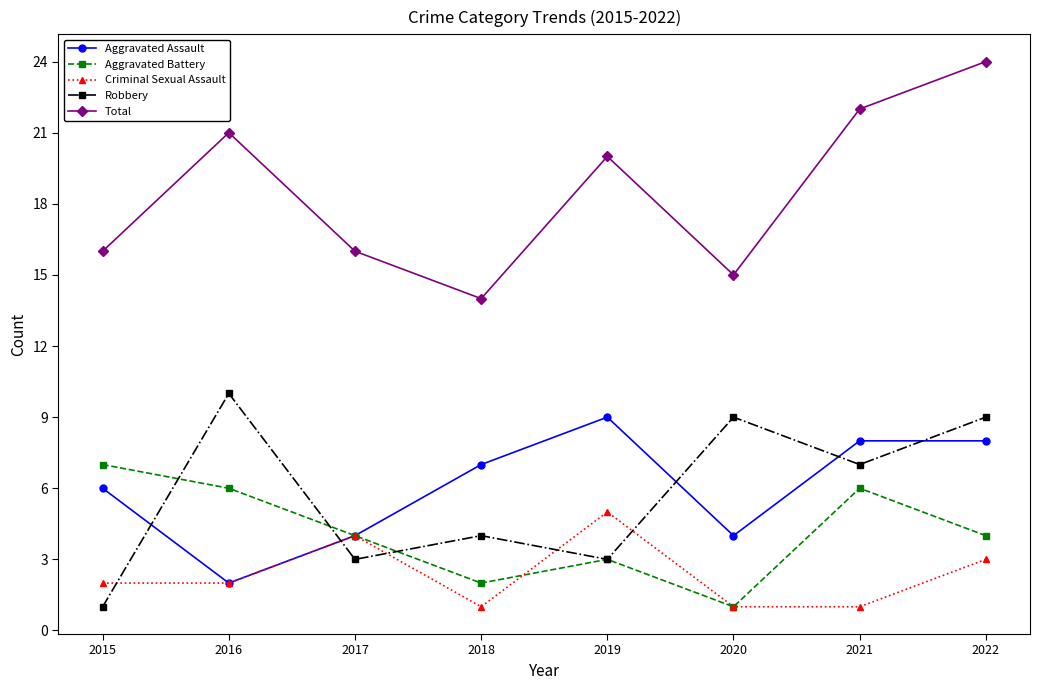

What is the maximum value for Aggravated Battery?

7